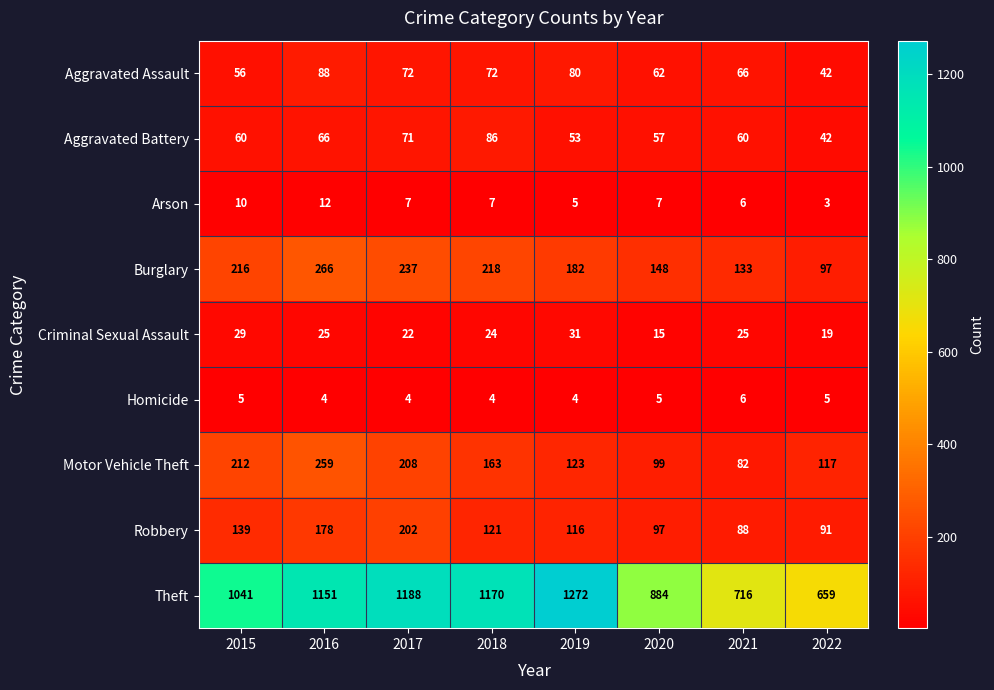

True or false: Motor Vehicle Theft has a value of 379 at 2016.

False